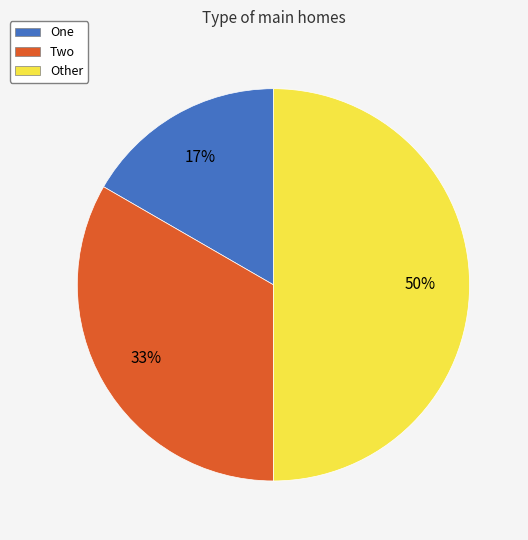

How many slices are in this pie chart?

3